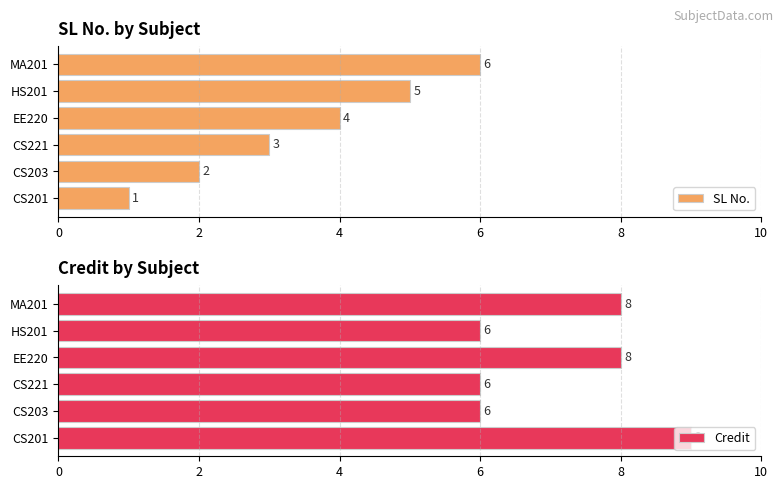

How many series are shown in this chart?

2